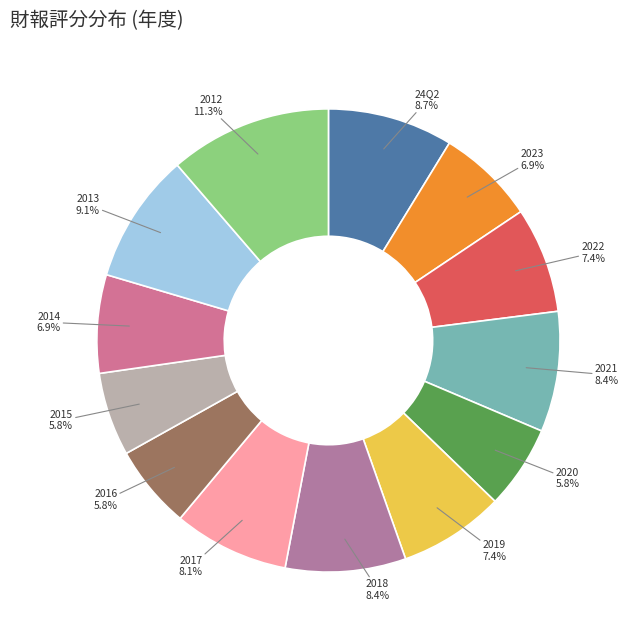

Approximately how many times larger is the value at 2021 compared to 2018?

1.0